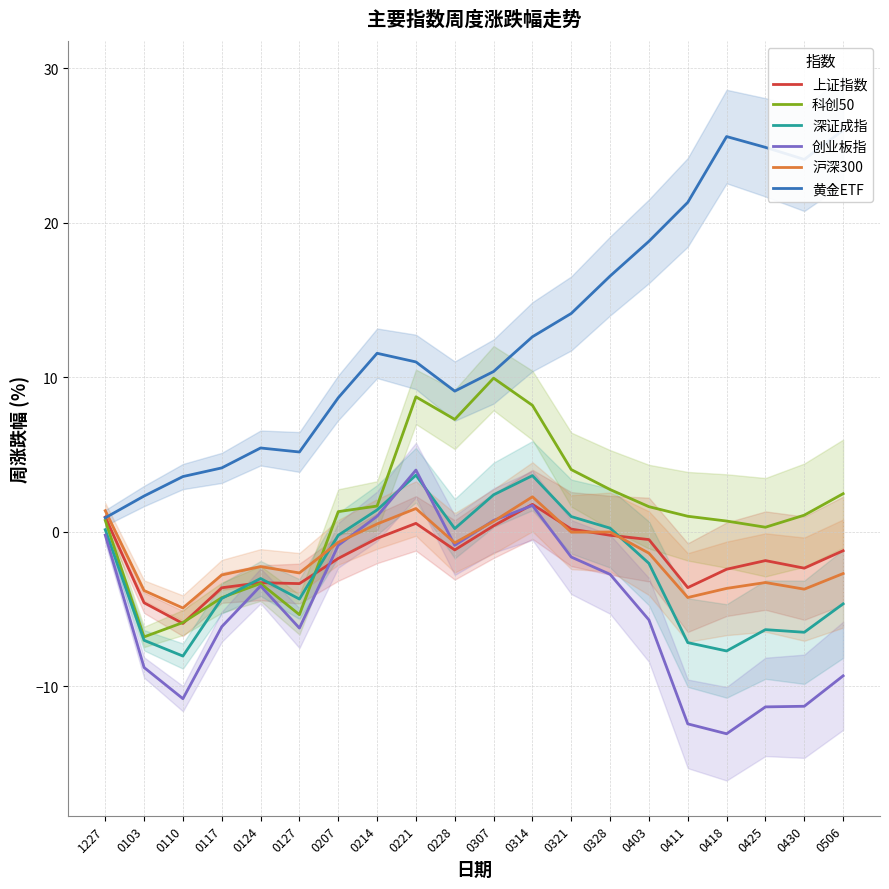

Does the chart display data point markers on the line(s)?

No